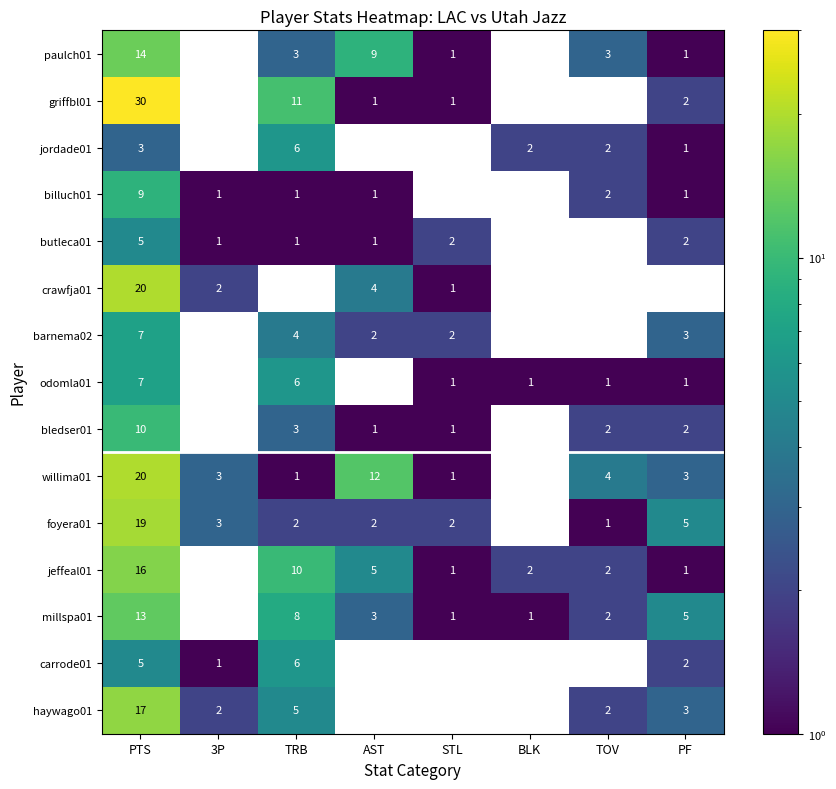

What is the total value across all series at AST?

41